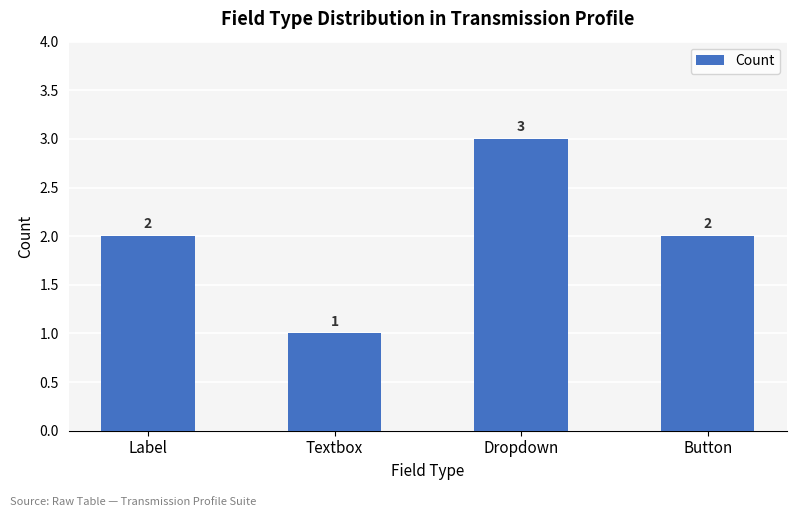

Is it true that the value at Textbox is 1?

True